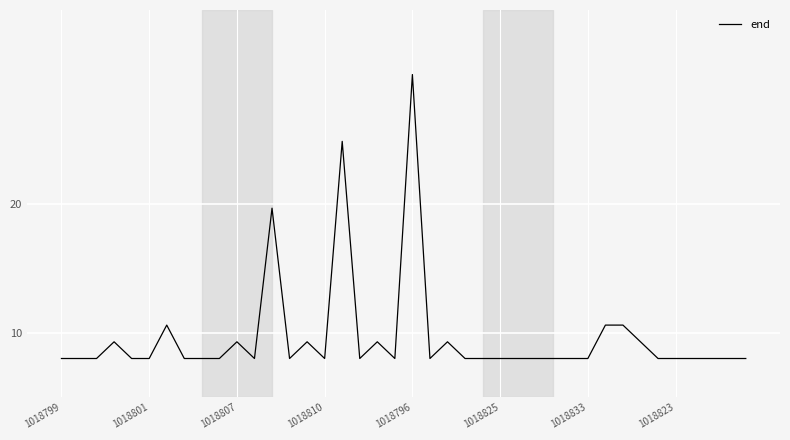

Is this an area chart (filled region under the line)?

No